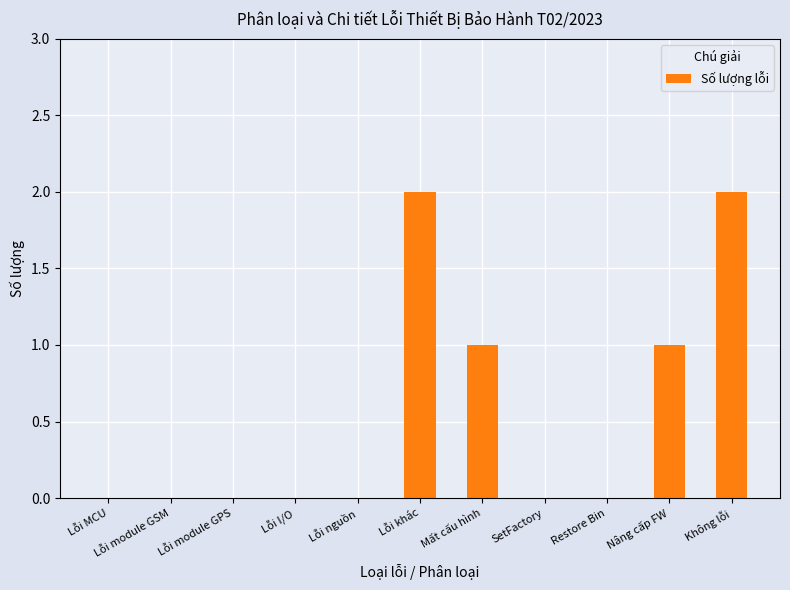

Is it true that the value at Restore Bin is 1?

False